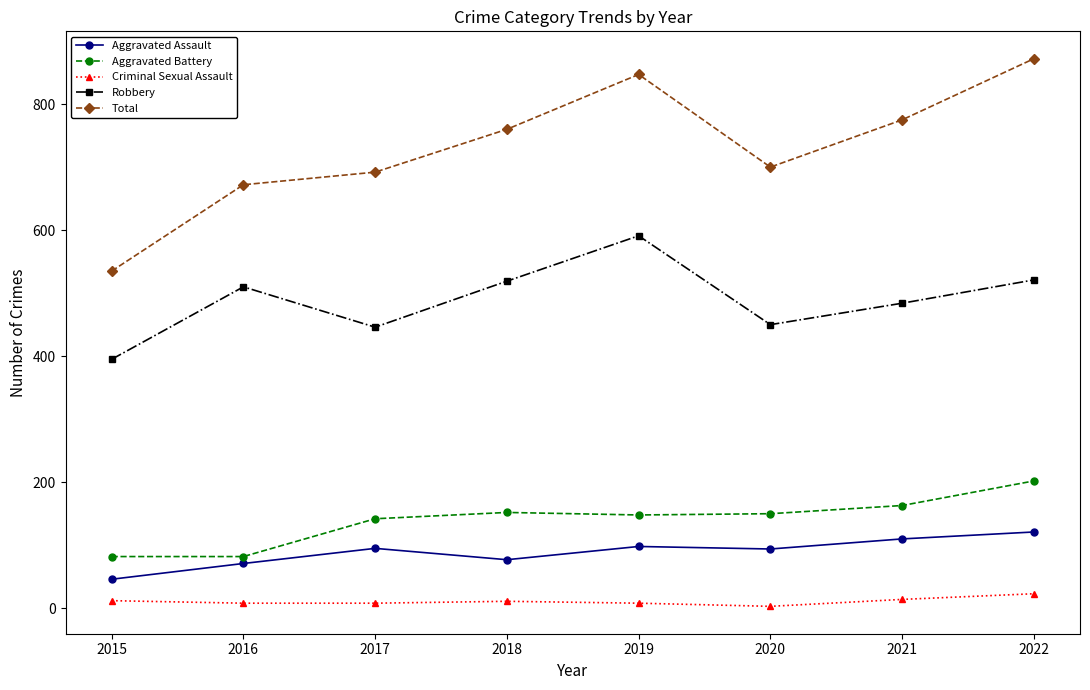

What is the difference between the maximum and minimum values in the Robbery series?

196